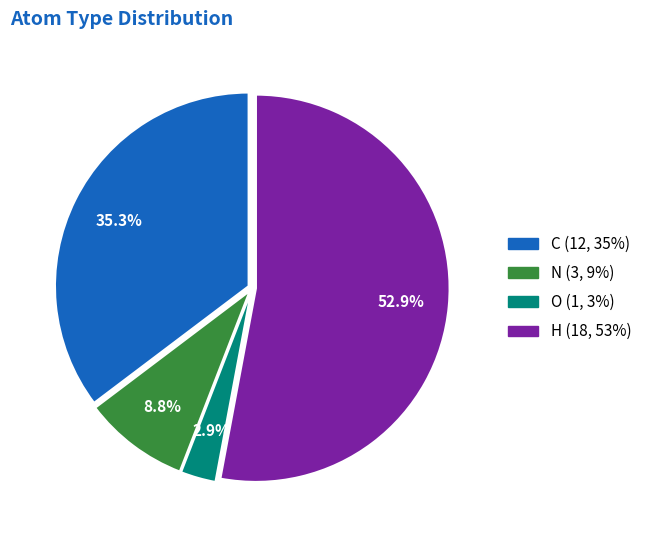

What percentage is the N slice, to the nearest percent?

9%